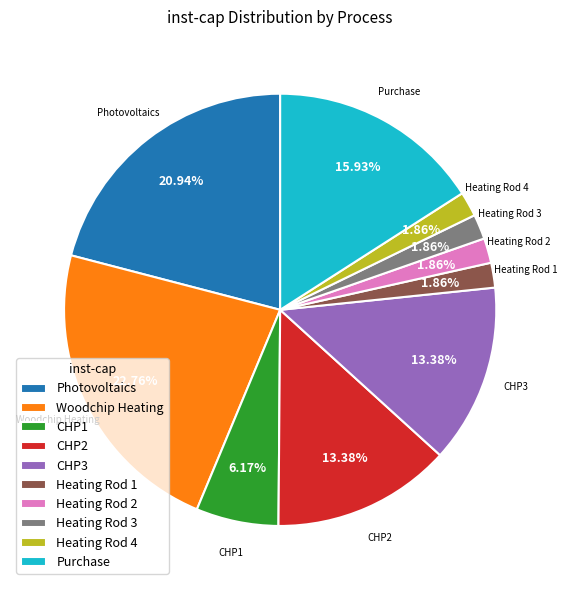

Count the number of slices in the pie.

10